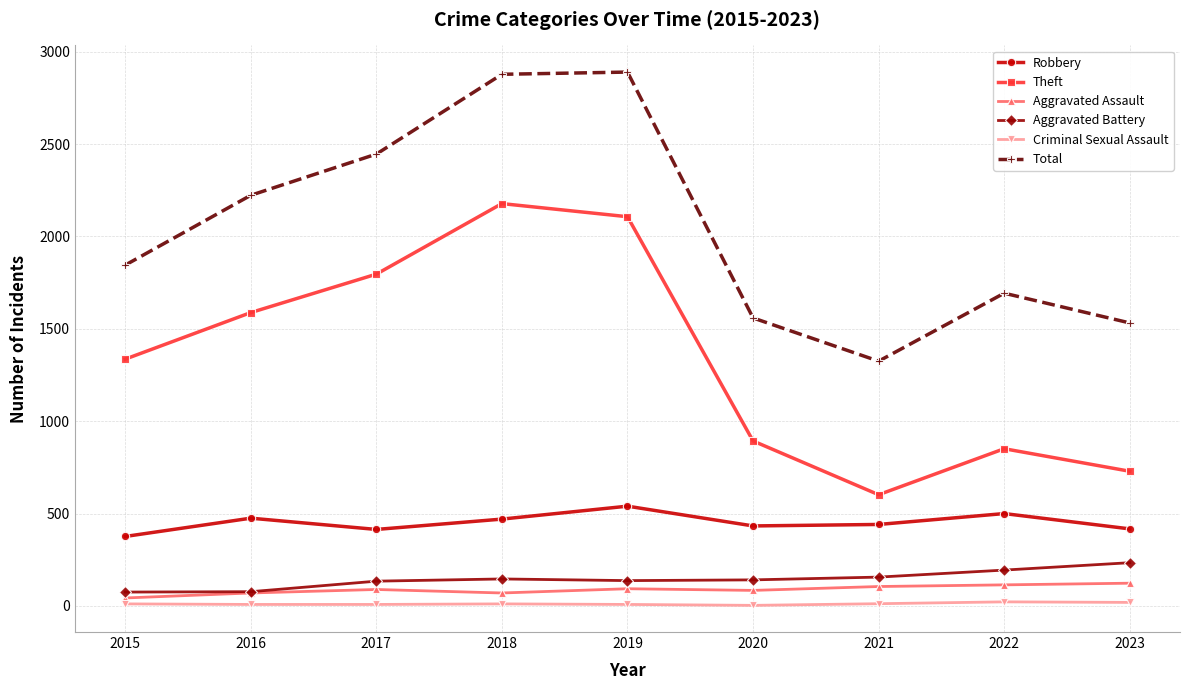

Which series changed the most between 2018 and 2020?

Total